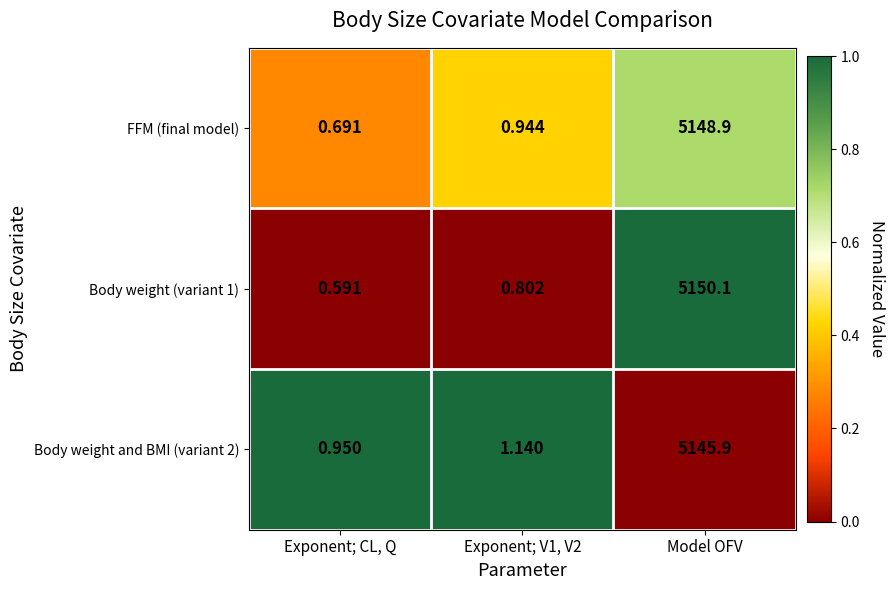

What is the total value across all series at Exponent; CL, Q?

2.2